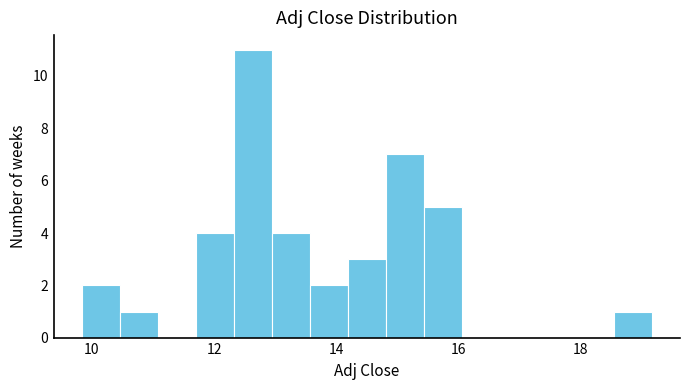

Read against the x-axis, roughly where is the centre of the tallest bar?

12.6